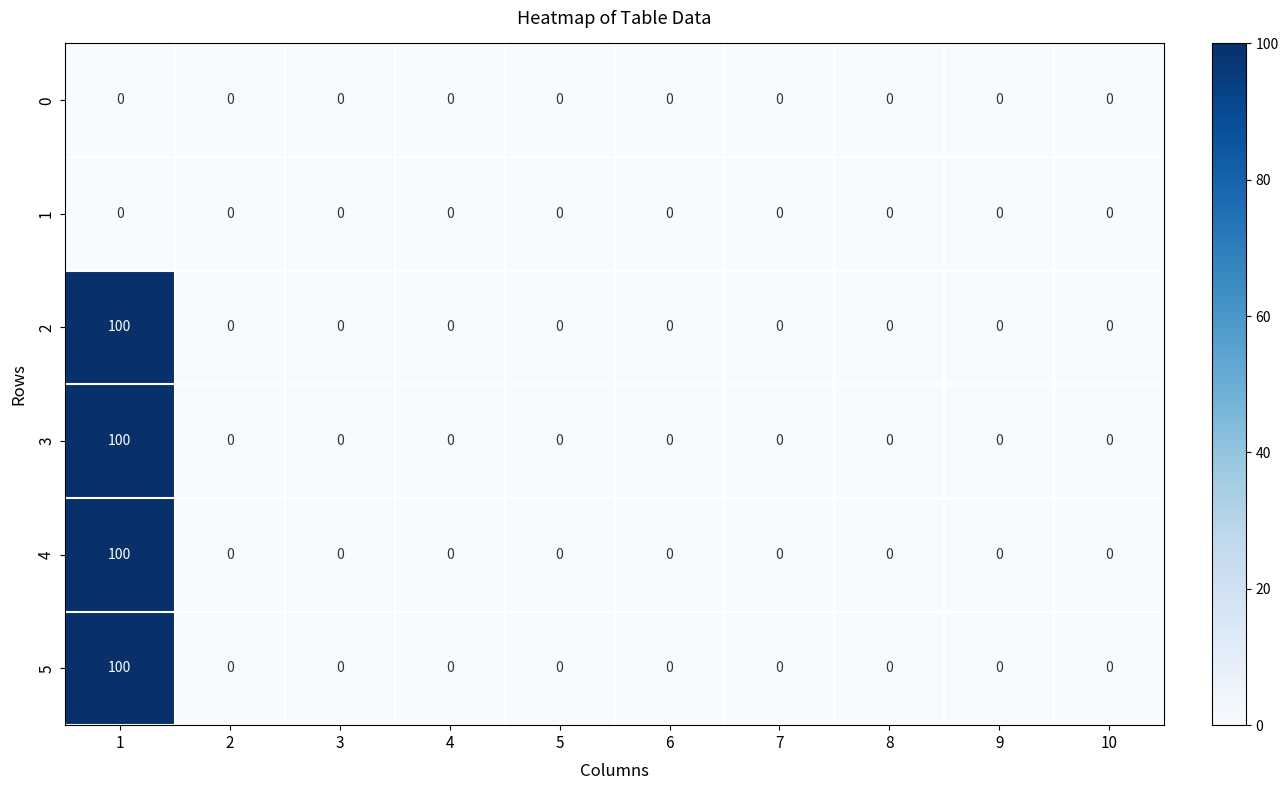

What is the difference between the highest and lowest values at 1?

100